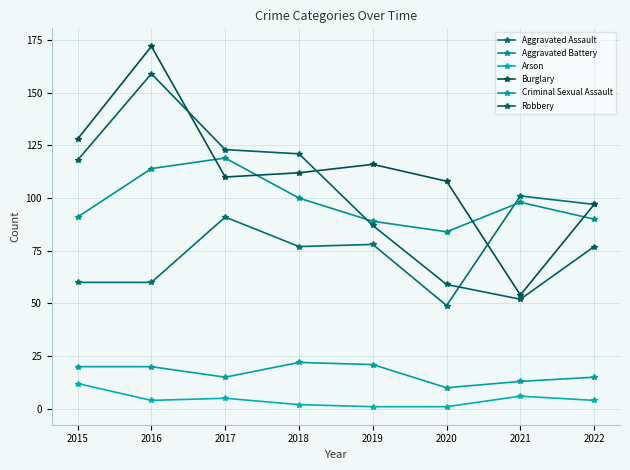

How many lines are shown in the chart?

6